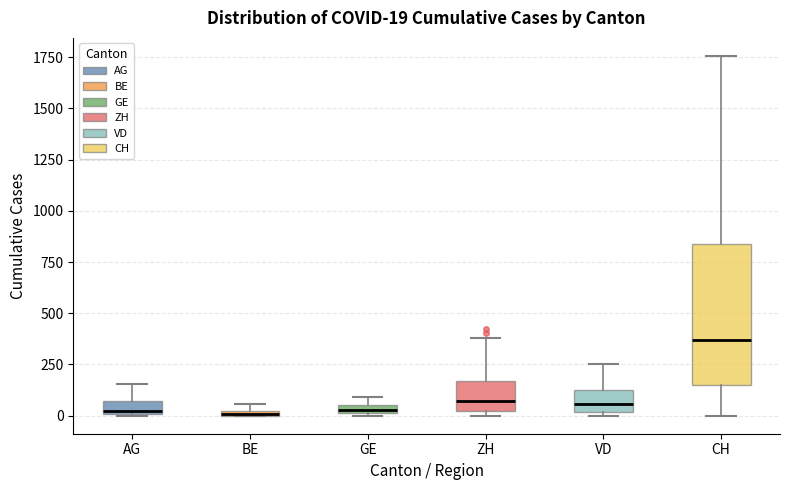

Which box is the tallest, from its lower edge to its upper edge?

CH